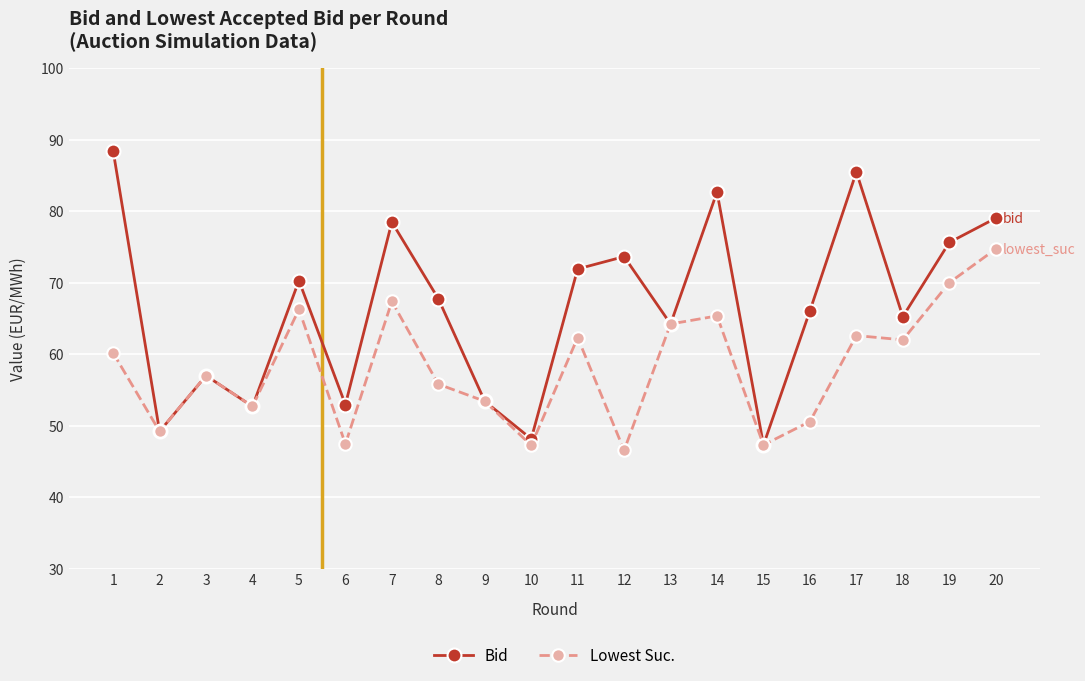

What is the total value across all series at 7?

145.9